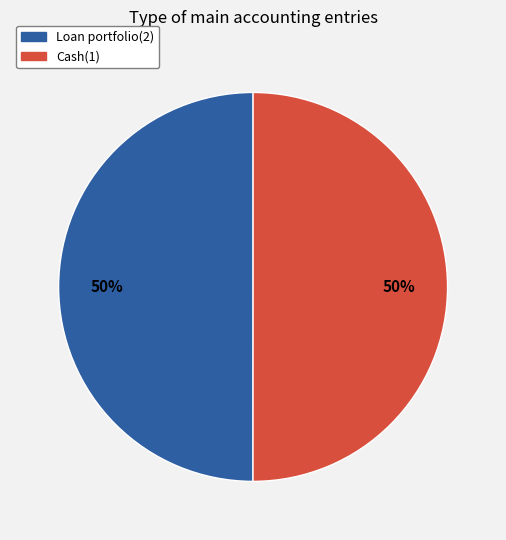

Is it true that Cash(1) is 50% of the pie?

True